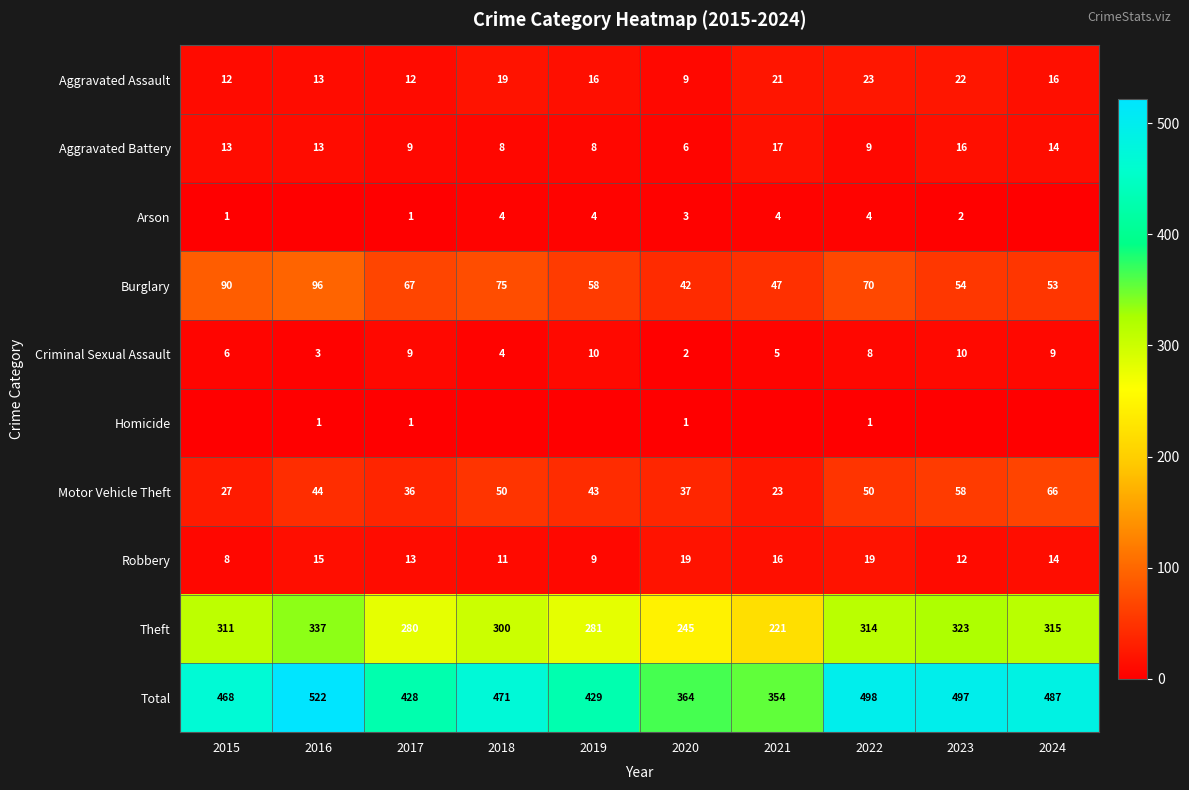

What is the sum of all Motor Vehicle Theft values?

434